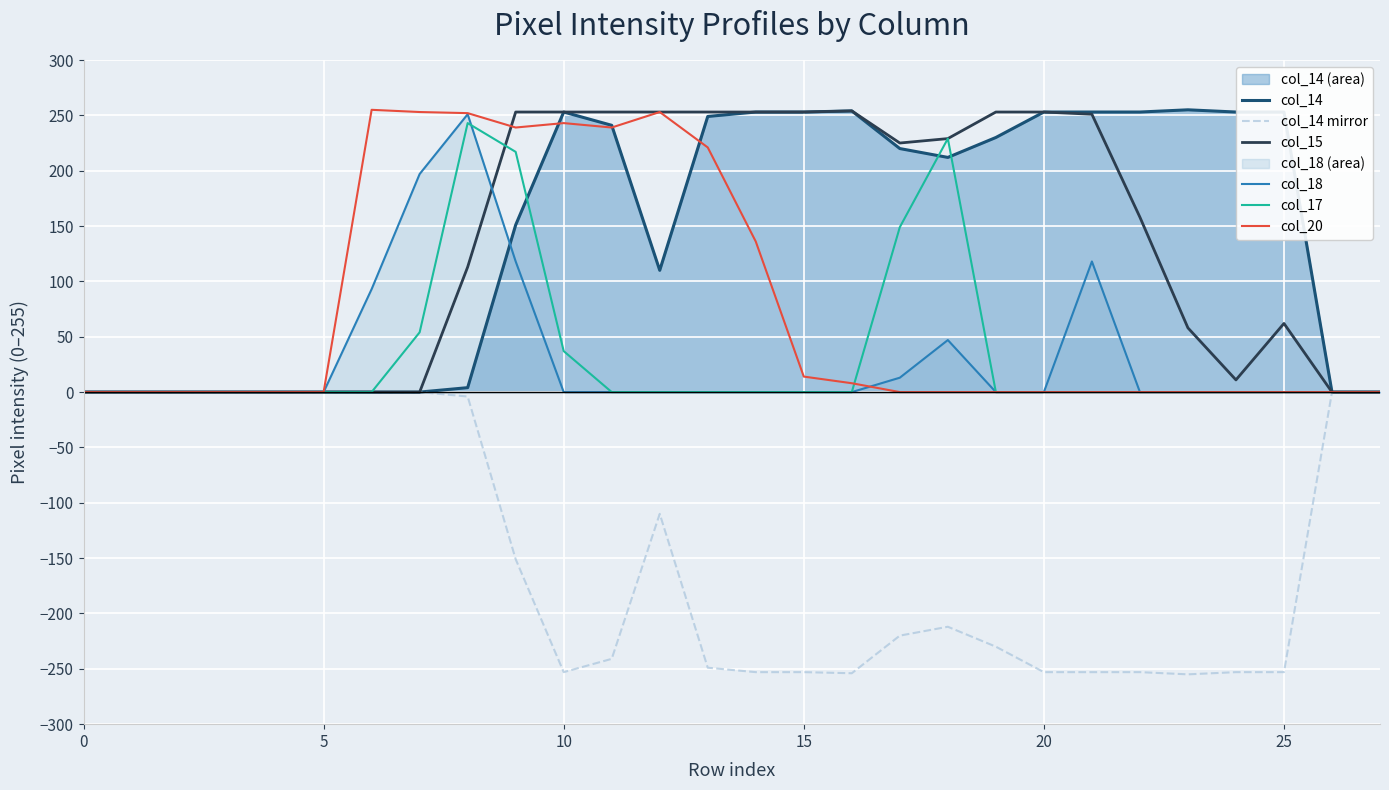

What is the label of the 2nd point from the right?

26